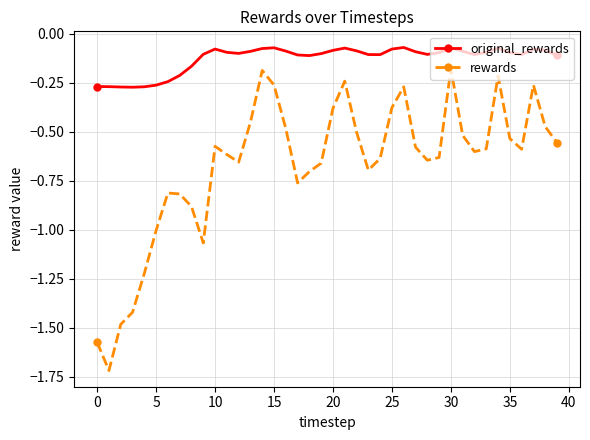

True or false: original_rewards and rewards intersect in this chart.

False